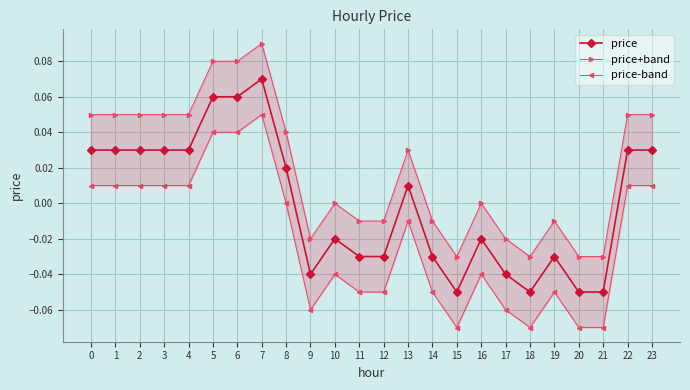

The price+band series shows 0.0 at 22. True or false?

False